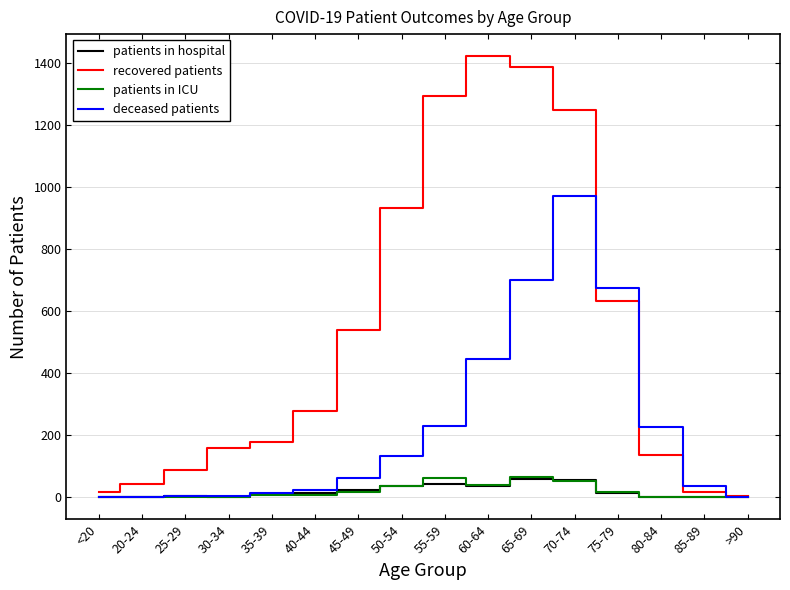

Between 60-64 and 75-79, which series saw the biggest shift?

recovered patients